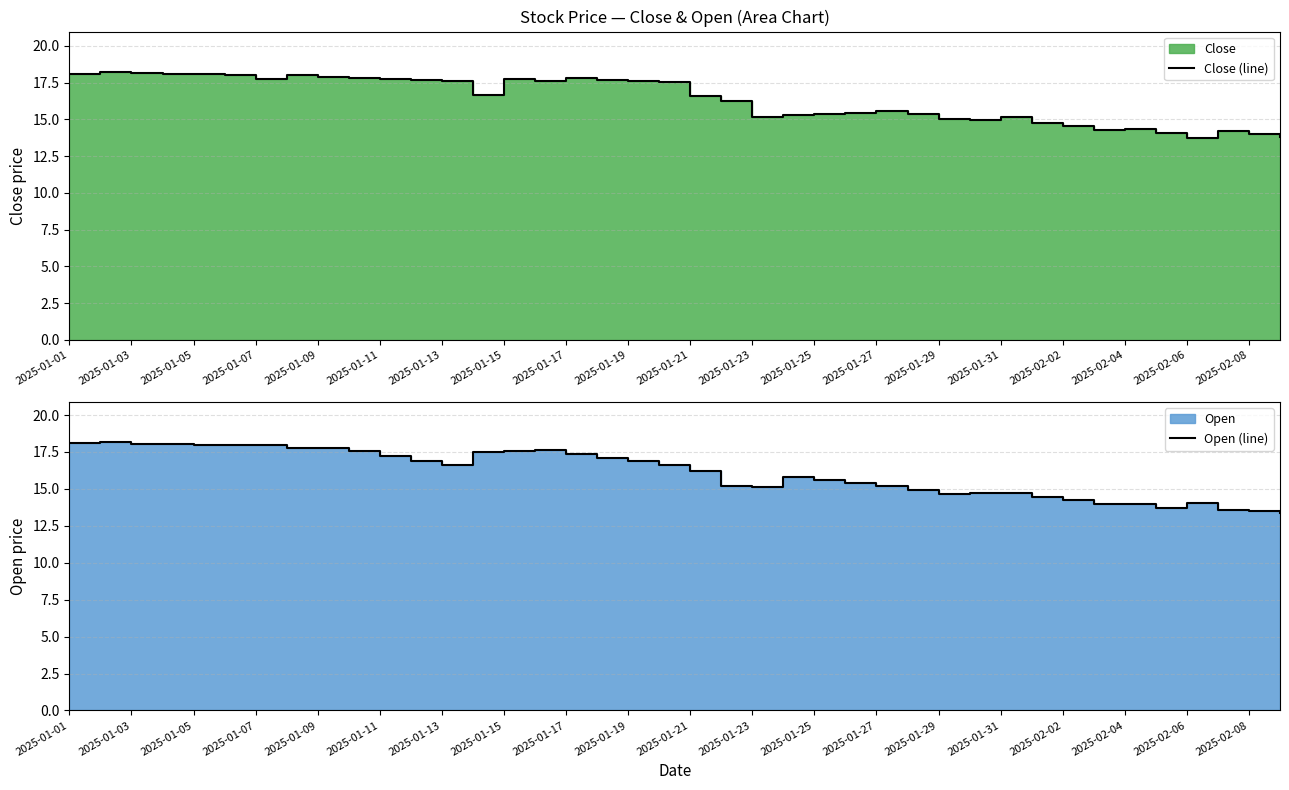

Which has a higher value, 2025-01-17 or 2025-01-27?

2025-01-17